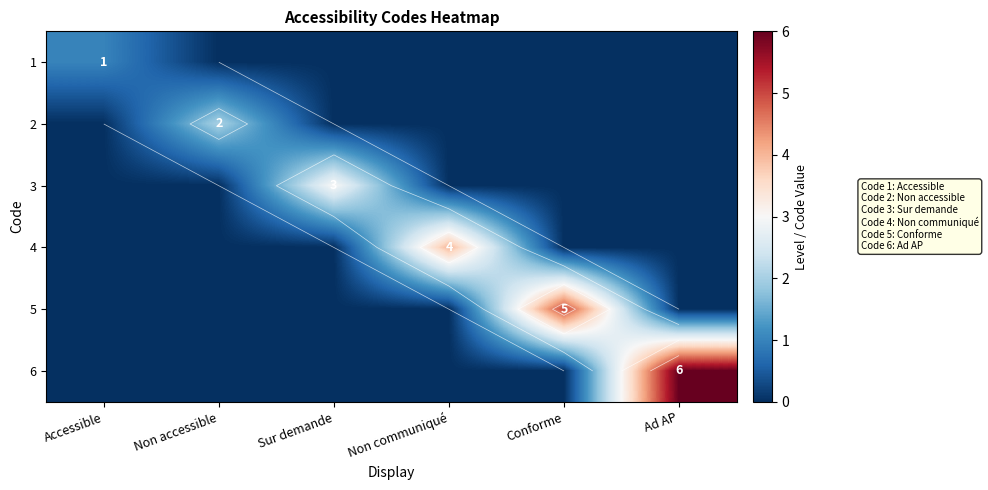

True or false: 3 has a value of 2 at Sur demande.

False